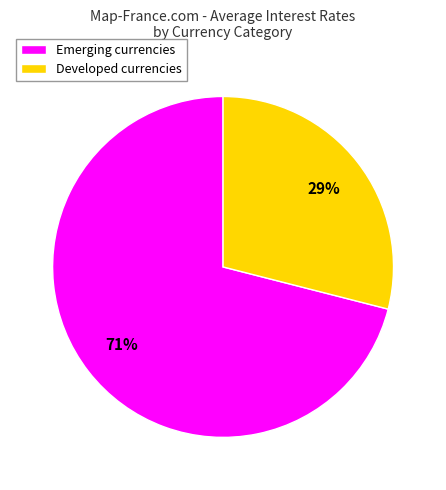

How many segments does this pie chart have?

2